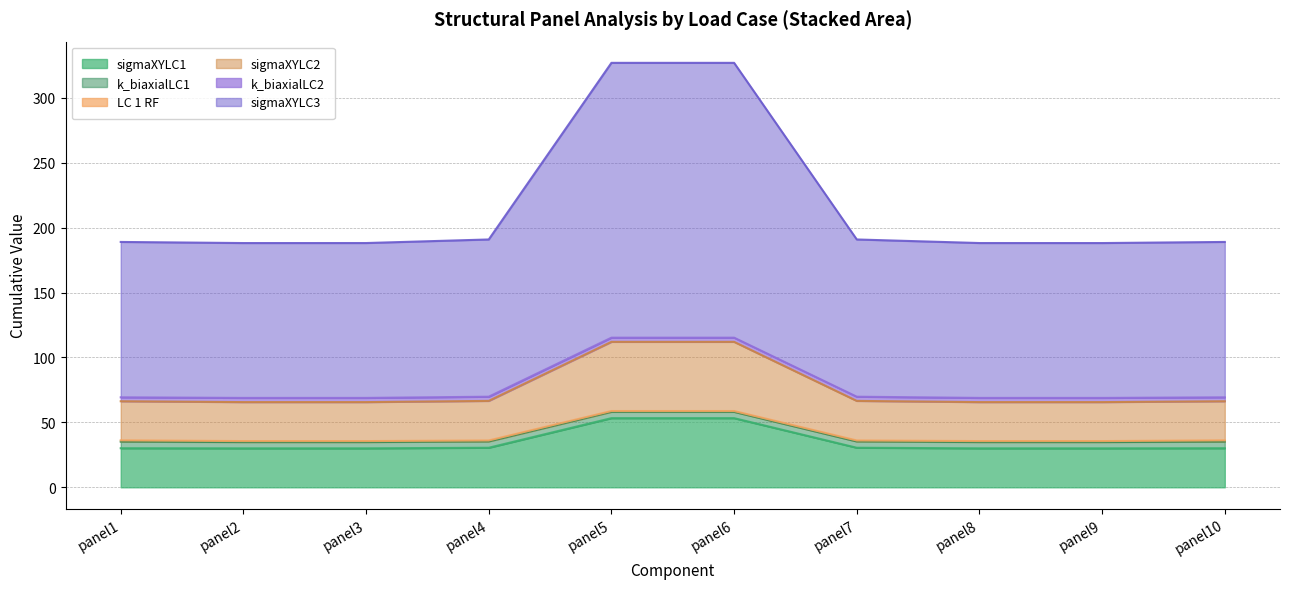

Between panel8 and panel6, which is larger?

panel6